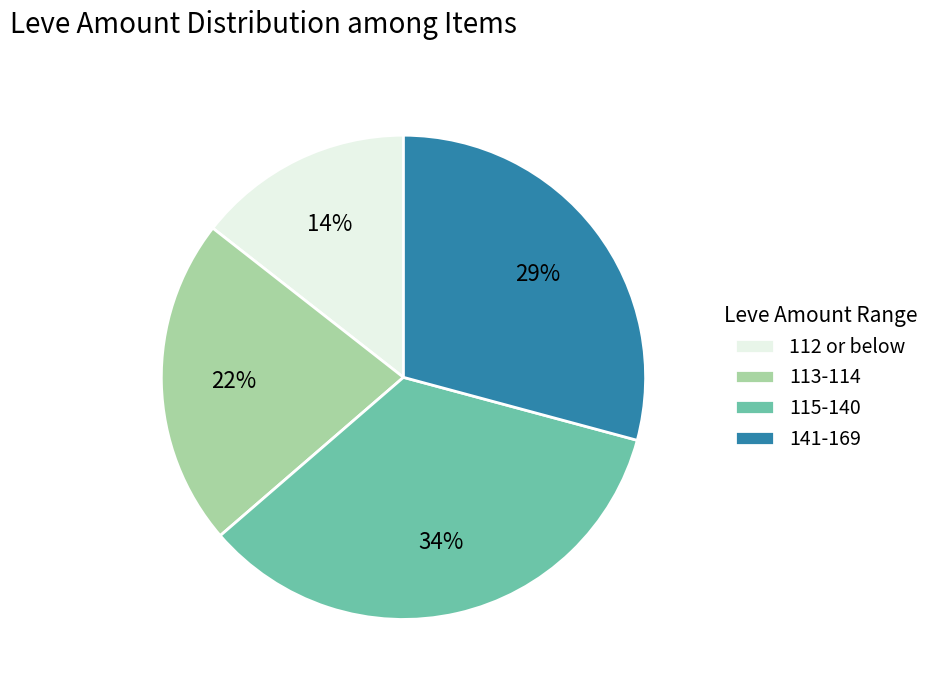

Do 141-169 and 115-140 together represent more than half of the pie?

Yes